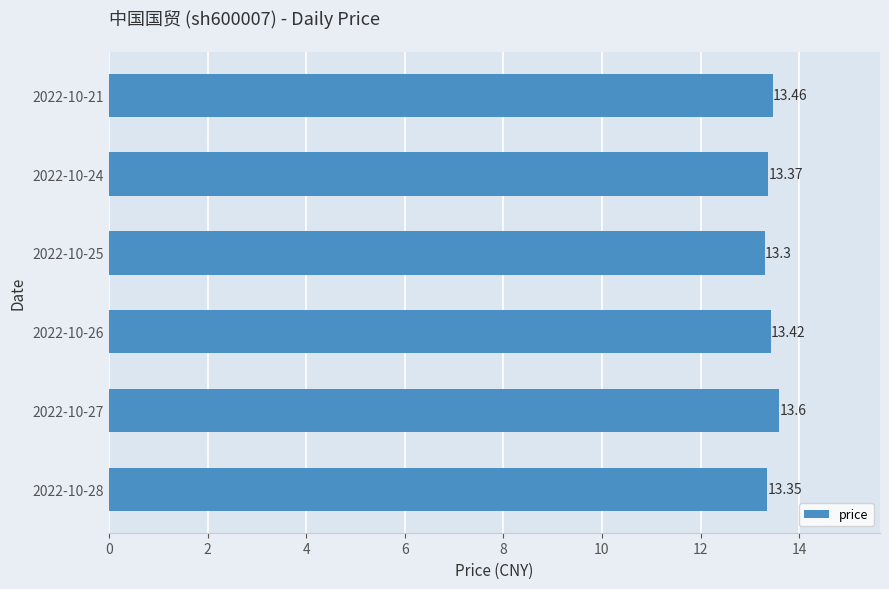

What is the difference between the maximum and minimum values?

0.3